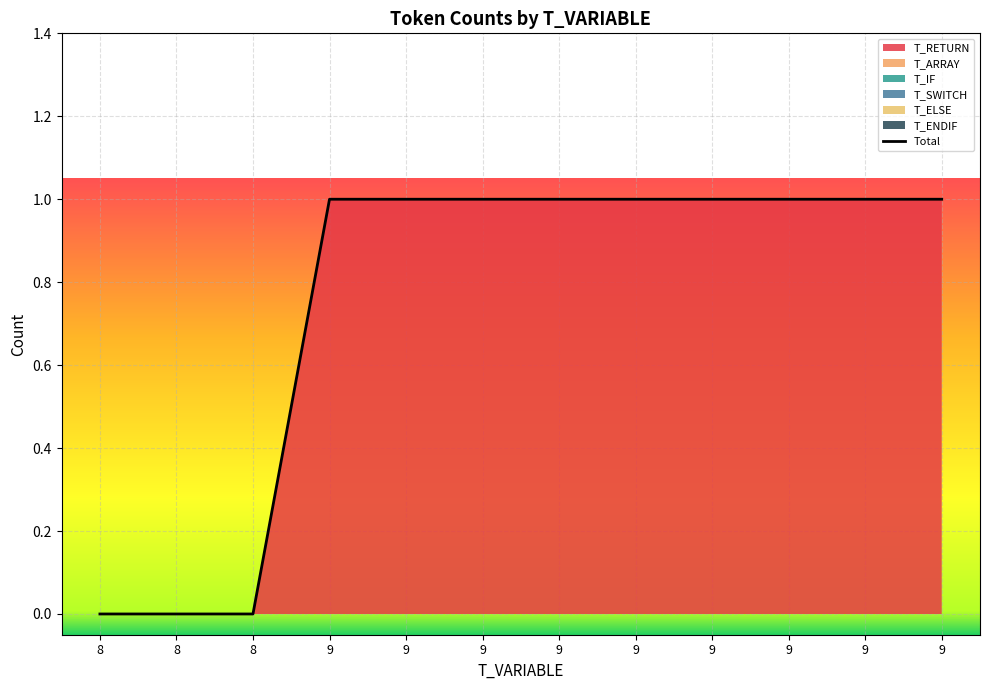

Is the value of T_ELSE at 9 greater than the value of T_SWITCH at 9?

No